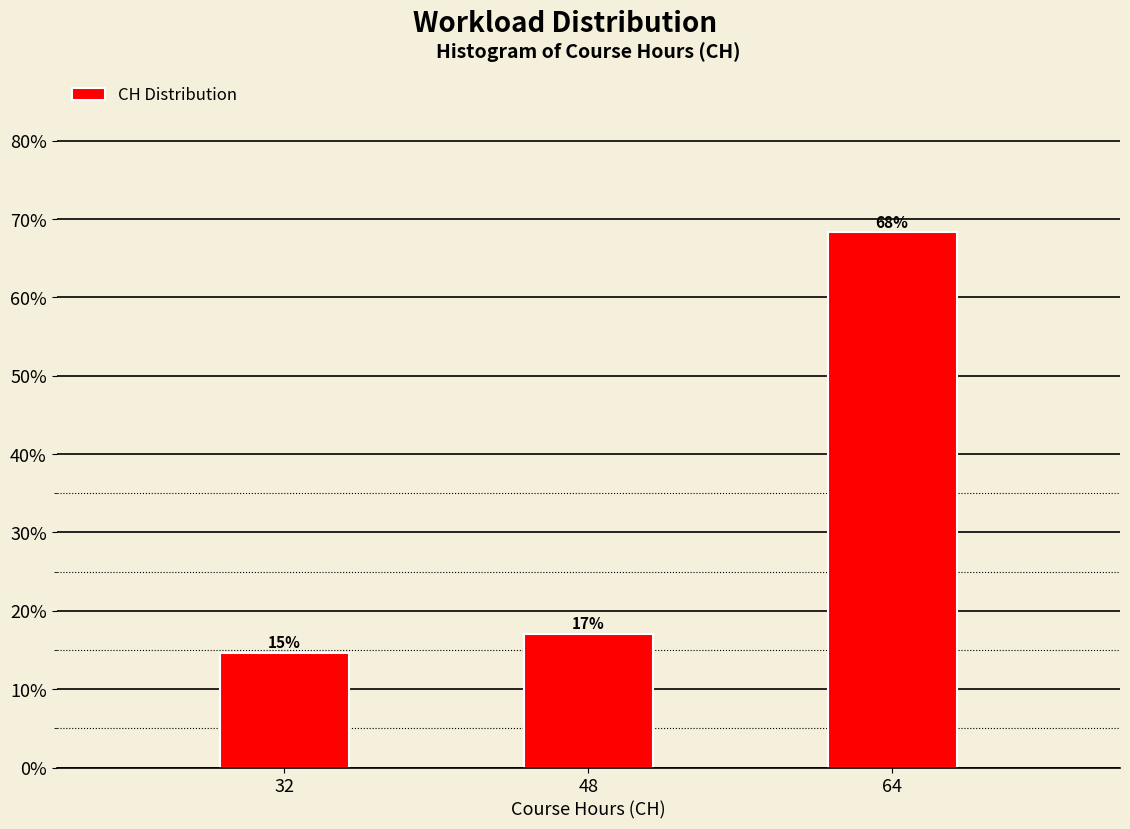

Rank the categories by value from highest to lowest.

64, 48, 32